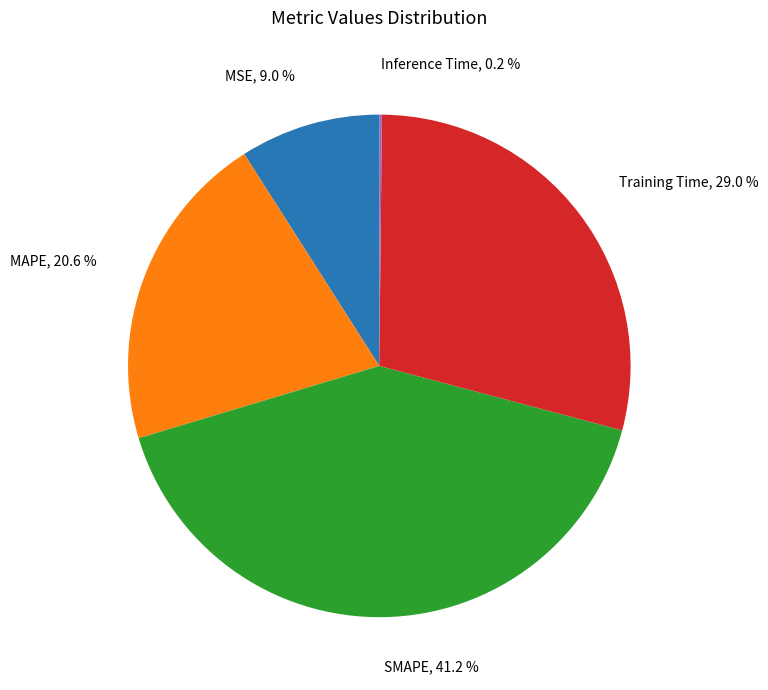

To the nearest percent, what portion does Training Time represent?

29%